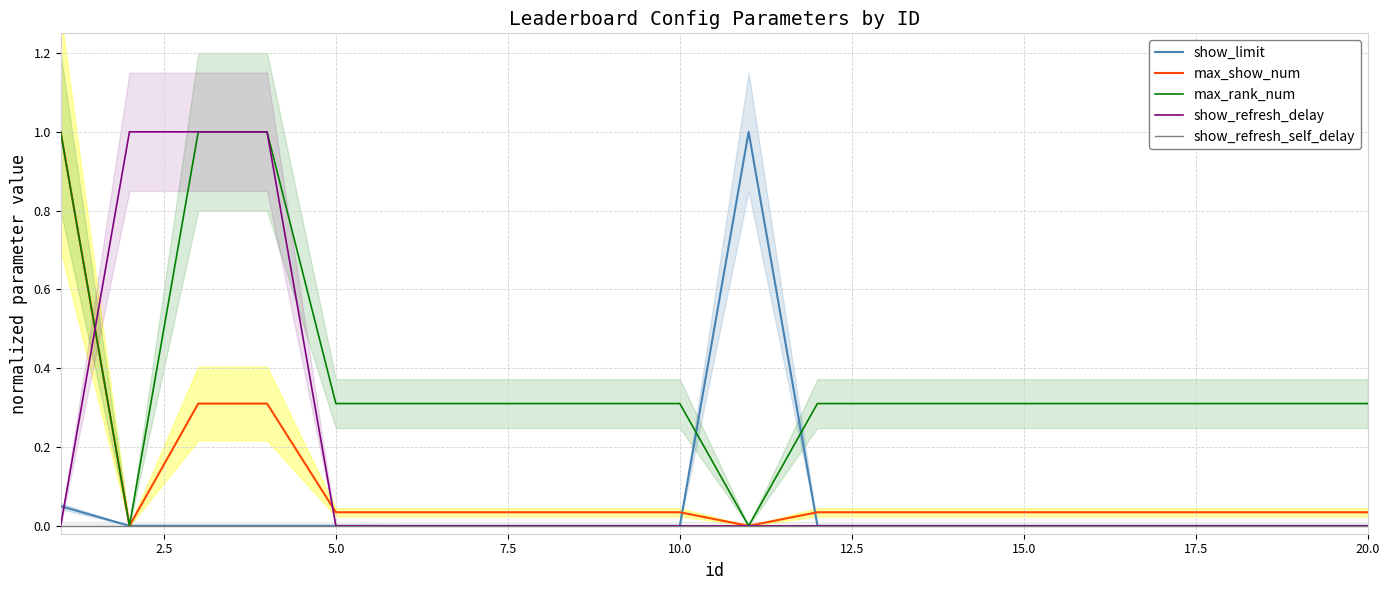

Which series has the largest total across all categories?

max_rank_num